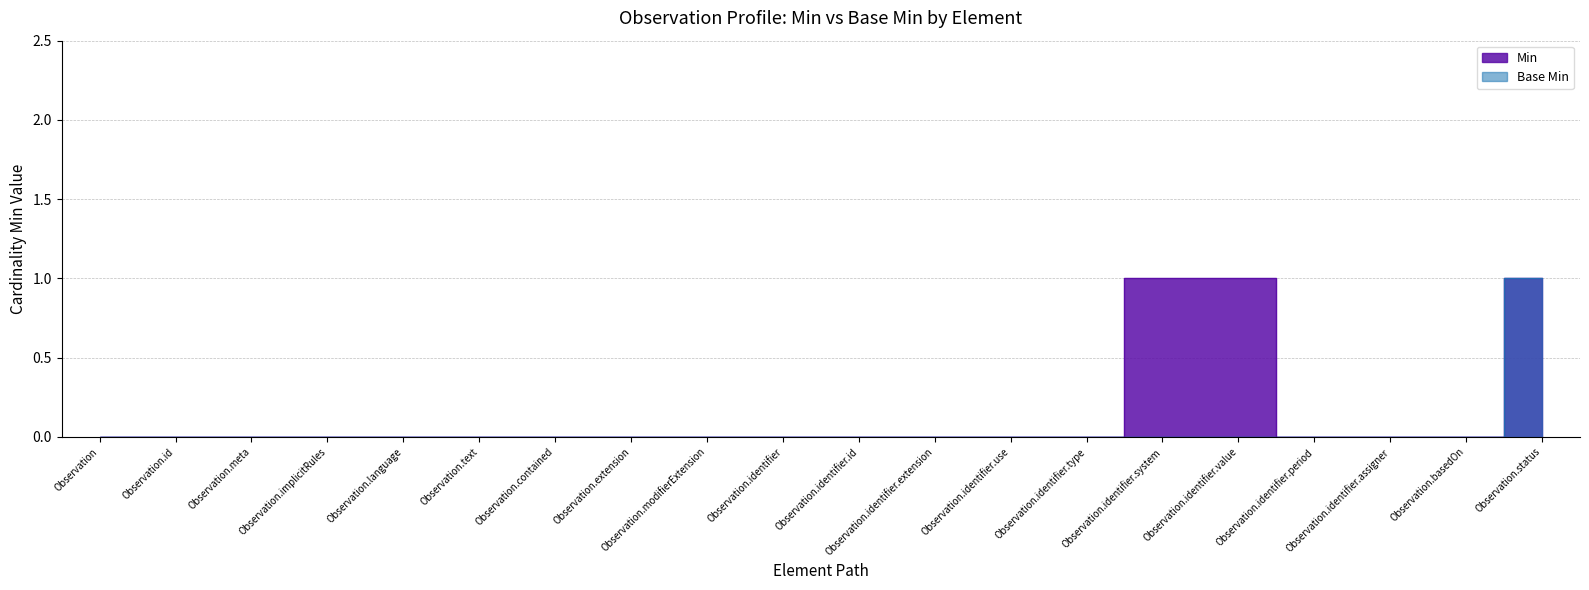

What is the label of the 17th point from the left?

Observation.identifier.period